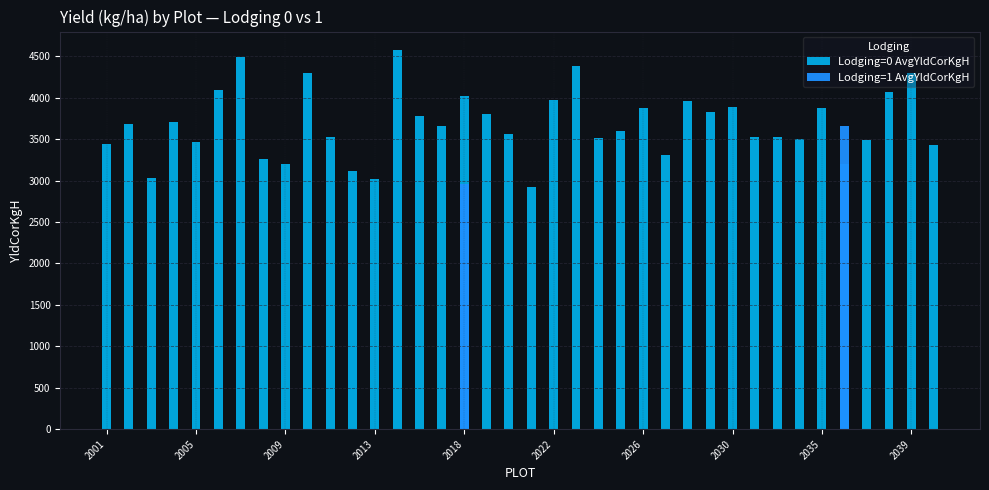

What is the ratio of the value at 2033 to the value at 2040?

1.0